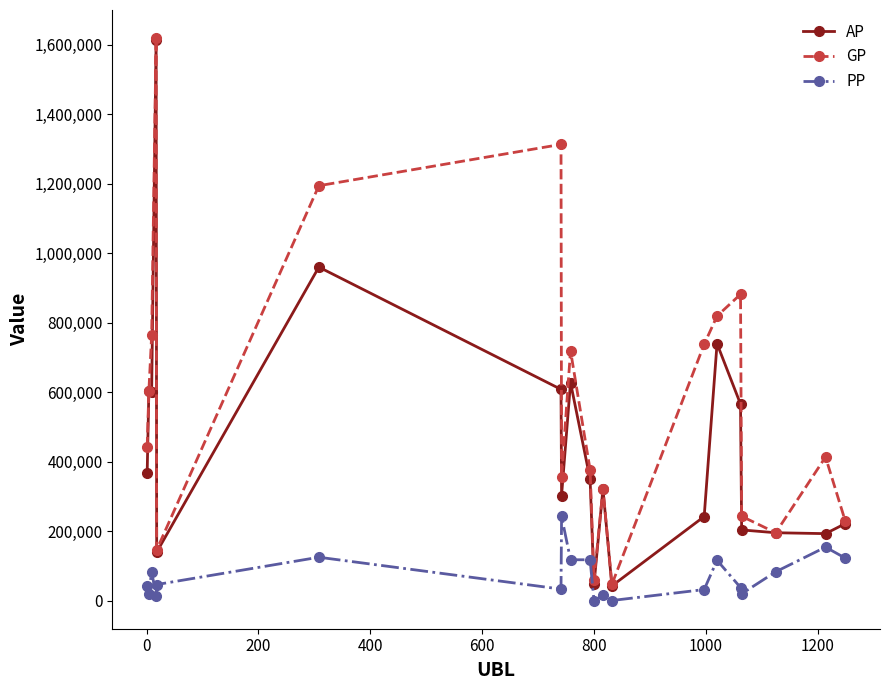

Is this an area chart (filled region under the line)?

No